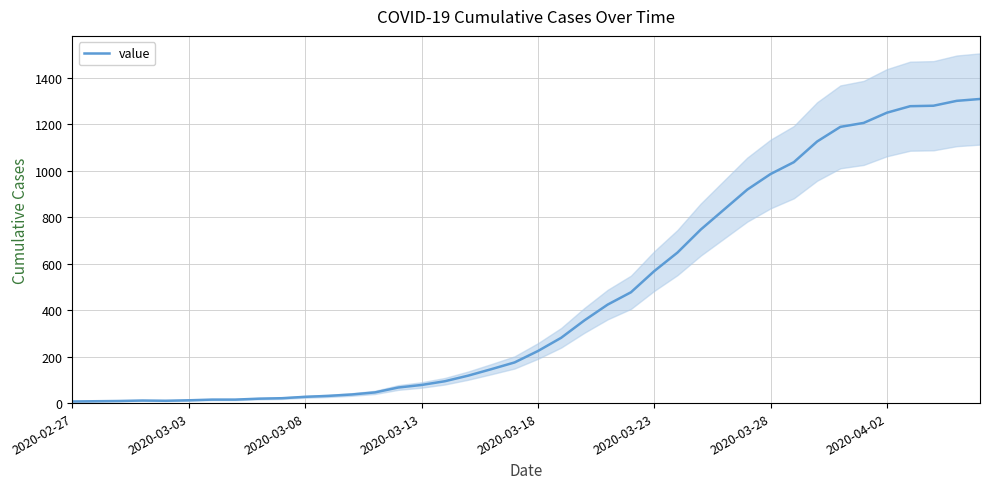

What is the greatest value displayed?

1309